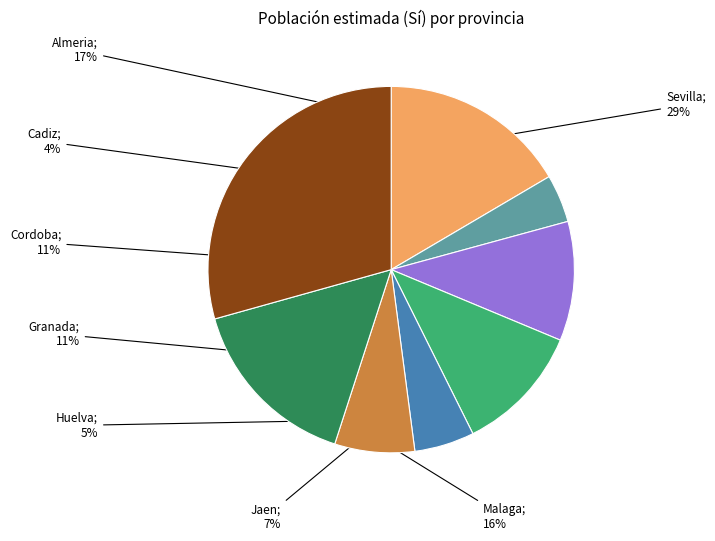

Does any single category account for the majority?

No